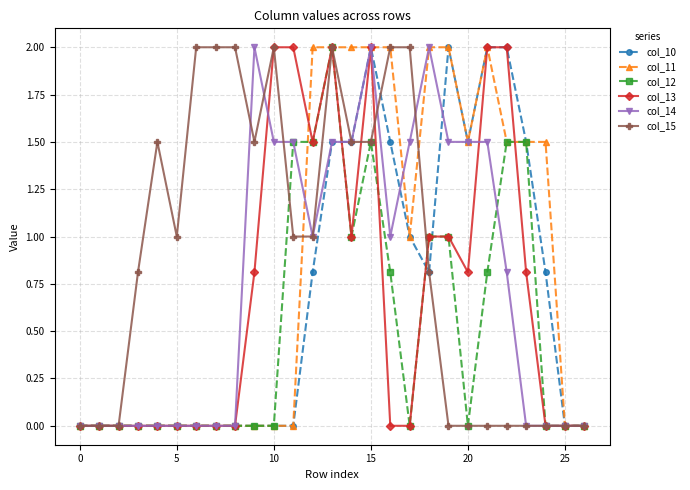

How many distinct data groups are displayed?

6